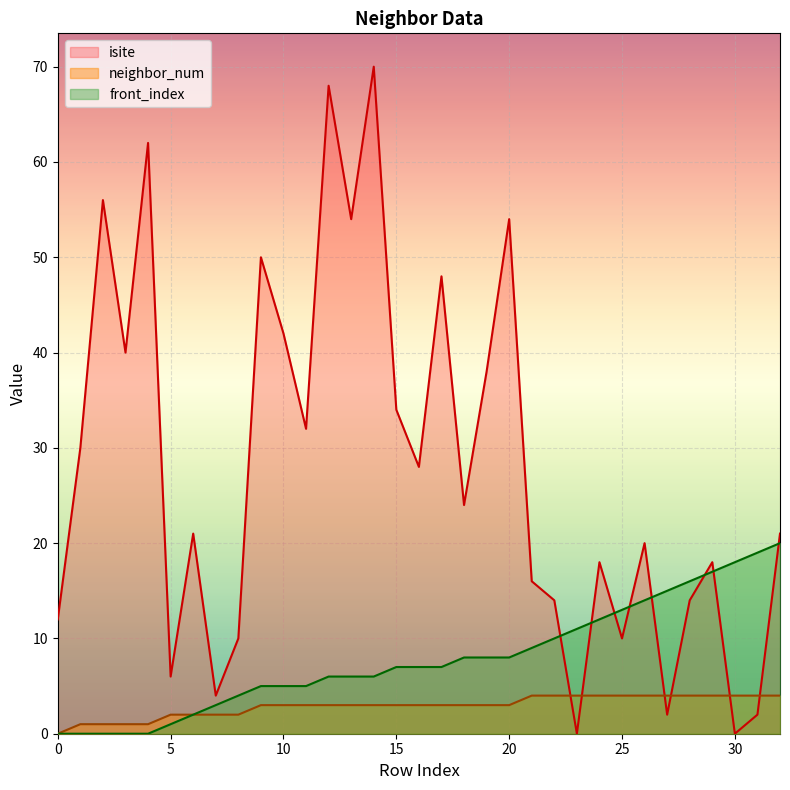

What is the difference between the highest and lowest values at 10?

39